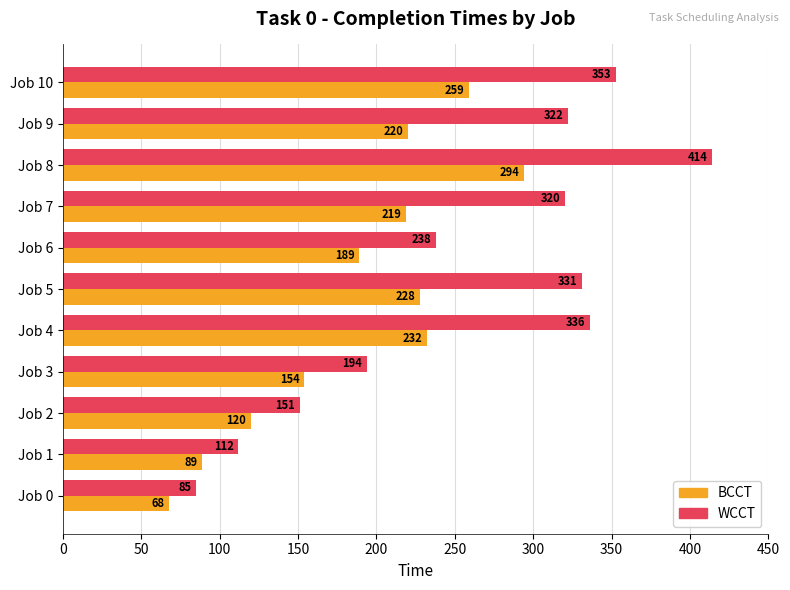

At which label is WCCT closest to 249?

Job 6